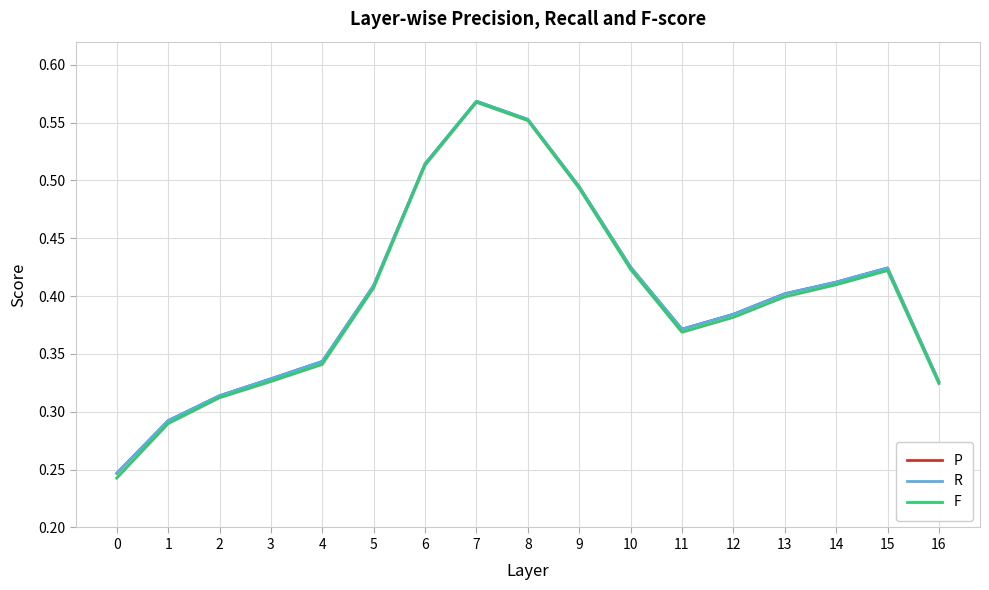

True or false: F has a value of 0.2 at 3.

False